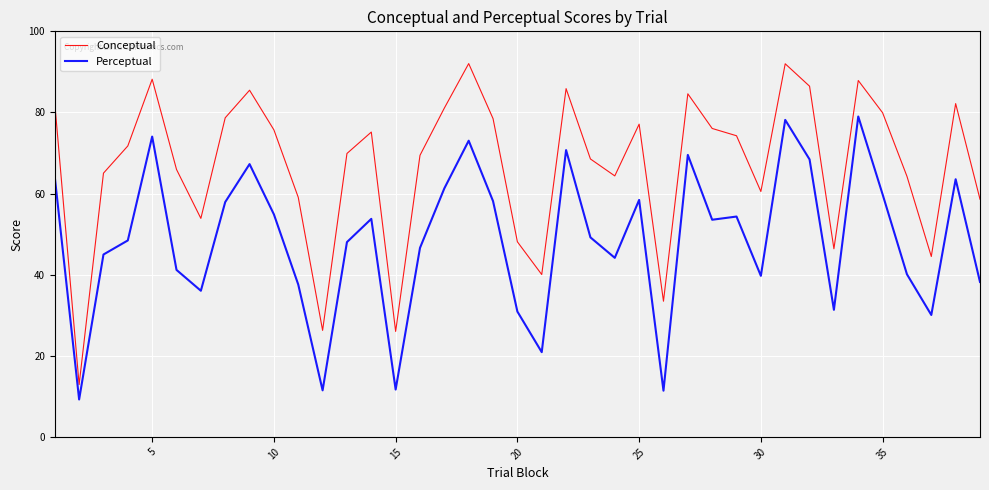

Which series has the largest total across all categories?

Conceptual